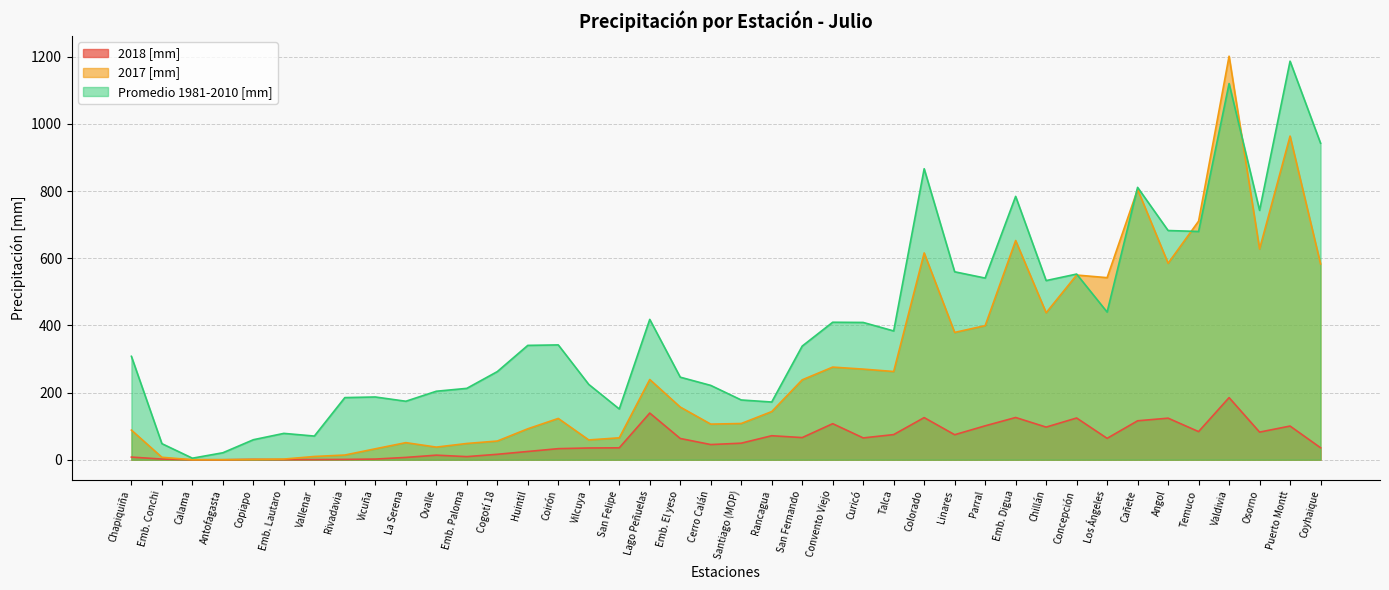

List the series in order of their overall mean, lowest first.

2018 [mm], 2017 [mm], Promedio 1981-2010 [mm]